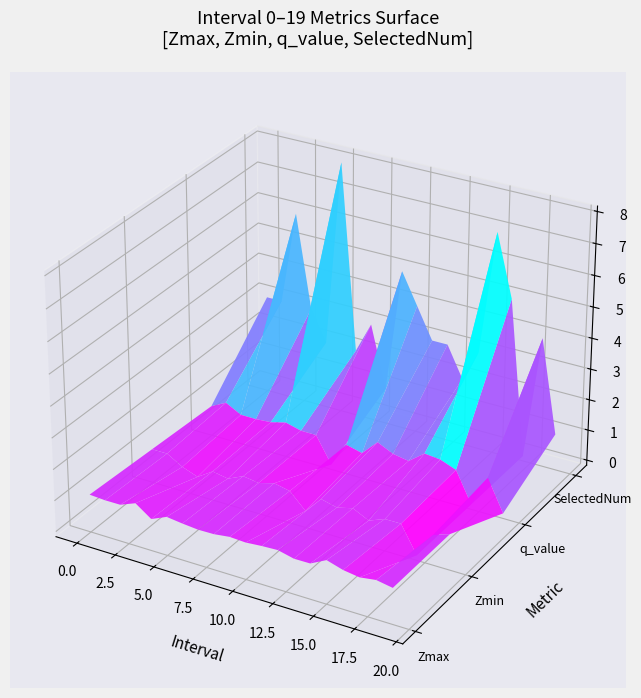

What is the greatest value displayed?

8.0